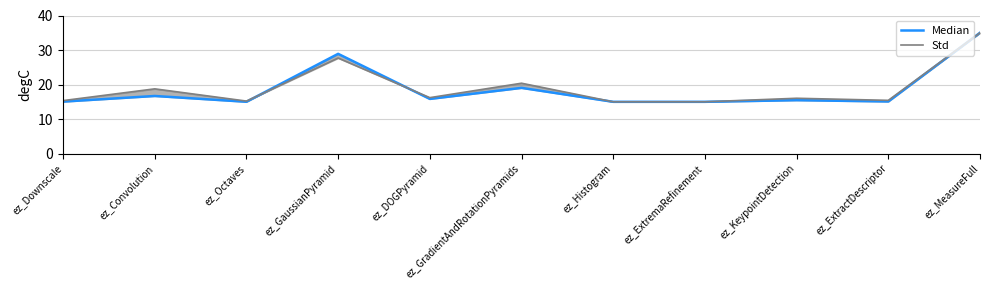

What is the label of the 9th point from the left?

ez_KeypointDetection